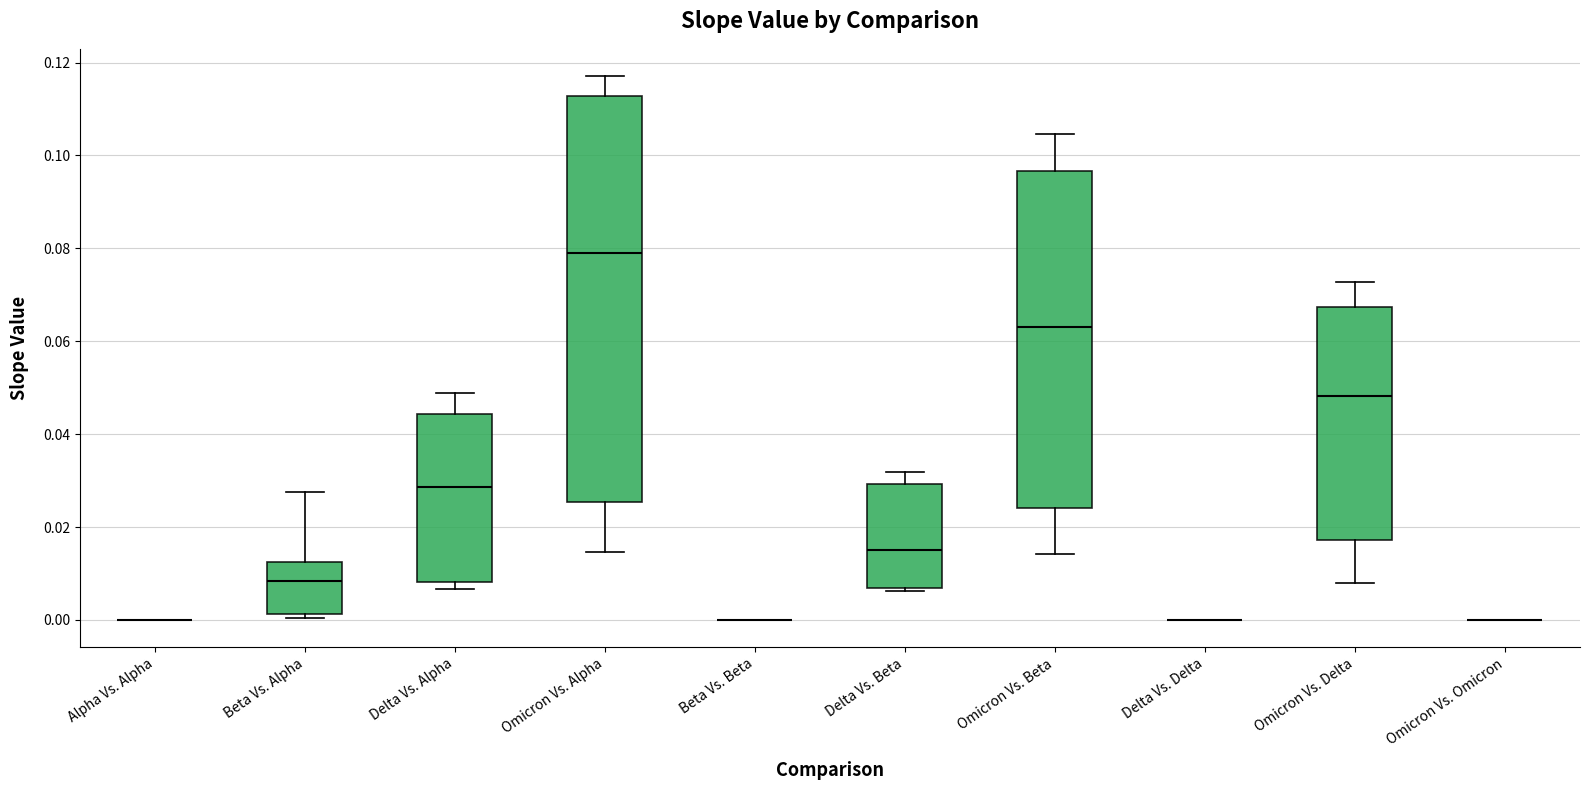

Reading left to right, transcribe this box plot: for each box, give where its median line is, the range the box spans, and where its two whiskers end, as read against the y-axis. The values are not printed on the chart, so give them approximately, as read against the axis.

Alpha Vs. Alpha: box collapsed to a line at 0.000, whiskers 0.000 to 0.000
Beta Vs. Alpha: median 0.008, box 0.002 to 0.012, whiskers 0.000 to 0.028
Delta Vs. Alpha: median 0.028, box 0.008 to 0.044, whiskers 0.006 to 0.048
Omicron Vs. Alpha: median 0.078, box 0.026 to 0.112, whiskers 0.014 to 0.118
Beta Vs. Beta: box collapsed to a line at 0.000, whiskers 0.000 to 0.000
Delta Vs. Beta: median 0.016, box 0.006 to 0.030, whiskers 0.006 (just below the box's lower edge) to 0.032
Omicron Vs. Beta: median 0.064, box 0.024 to 0.096, whiskers 0.014 to 0.104
Delta Vs. Delta: box collapsed to a line at 0.000, whiskers 0.000 to 0.000
Omicron Vs. Delta: median 0.048, box 0.018 to 0.068, whiskers 0.008 to 0.072
Omicron Vs. Omicron: box collapsed to a line at 0.000, whiskers 0.000 to 0.000